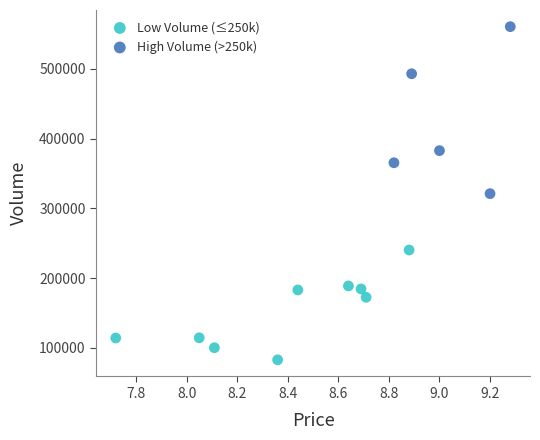

What are all the series names shown in the legend?

Low Volume (≤250k), High Volume (>250k)